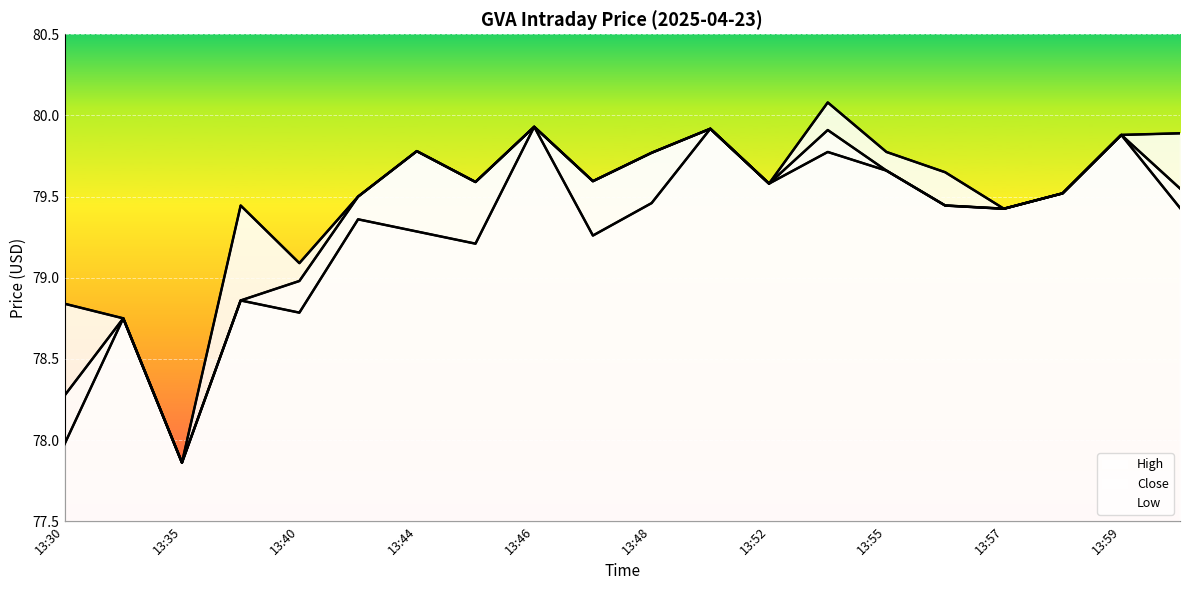

What is the sum of the High values at 10 and 19?

159.7